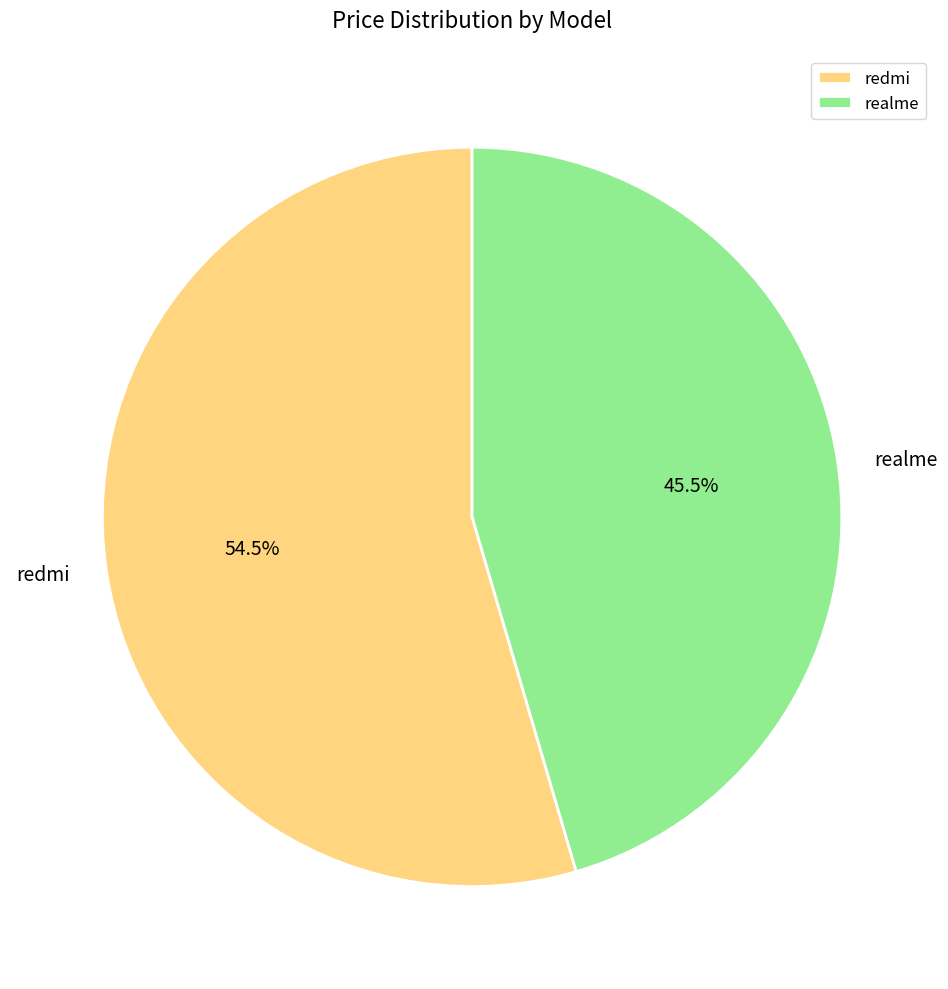

Count the number of slices in the pie.

2